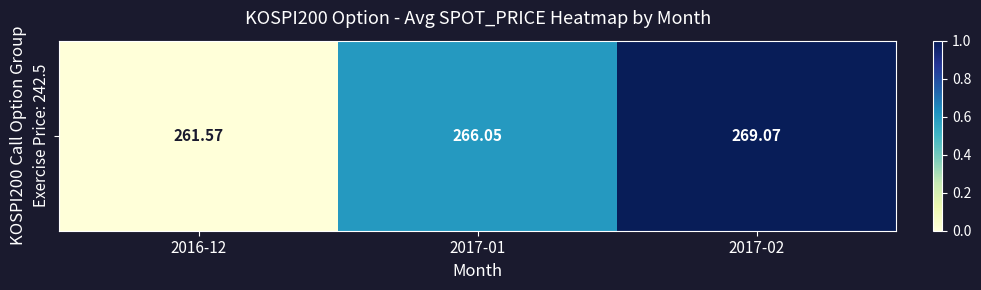

List the labels in order of value, largest first.

2017-02, 2017-01, 2016-12